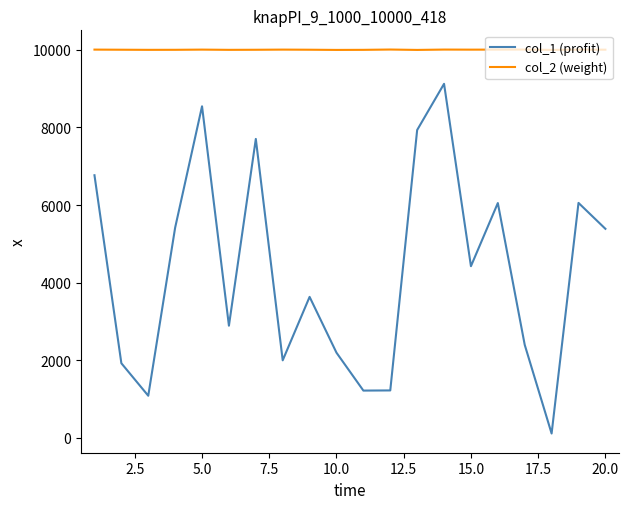

What are all the series names shown in the legend?

col_1 (profit), col_2 (weight)